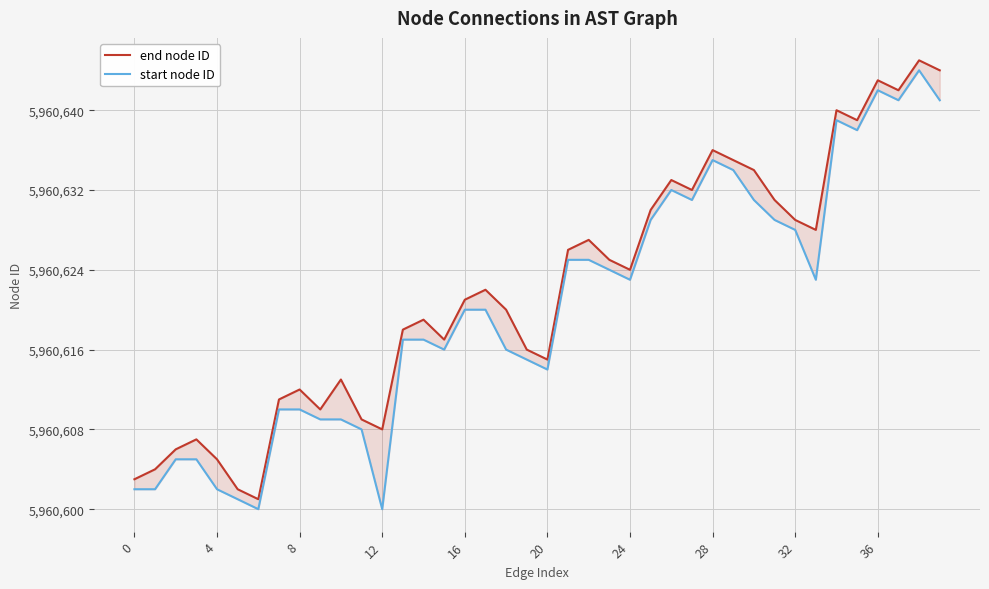

True or false: start node ID and end node ID cross at least once.

False